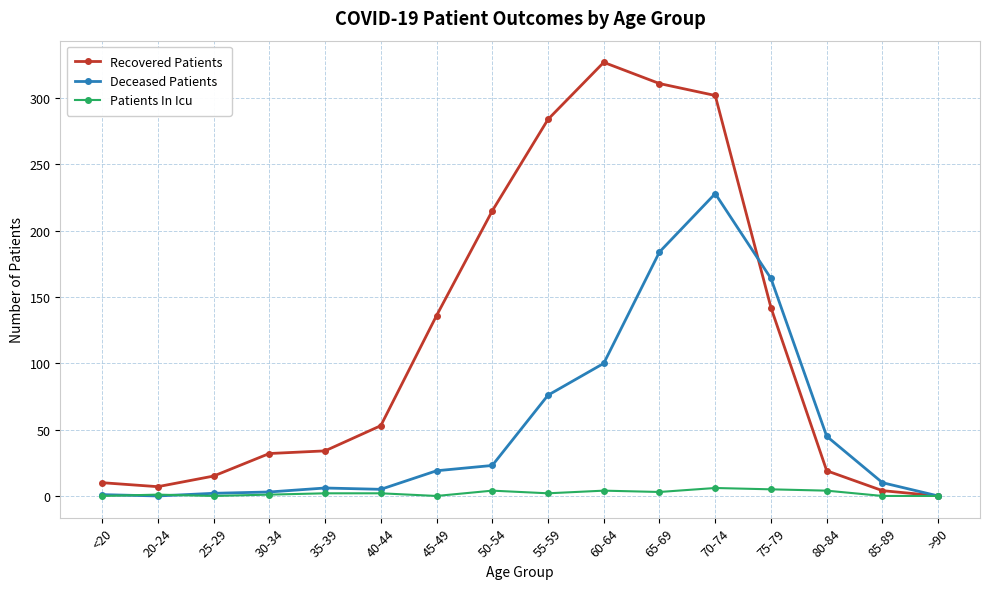

Rank the series by their maximum value, from highest to lowest.

Recovered Patients, Deceased Patients, Patients In Icu